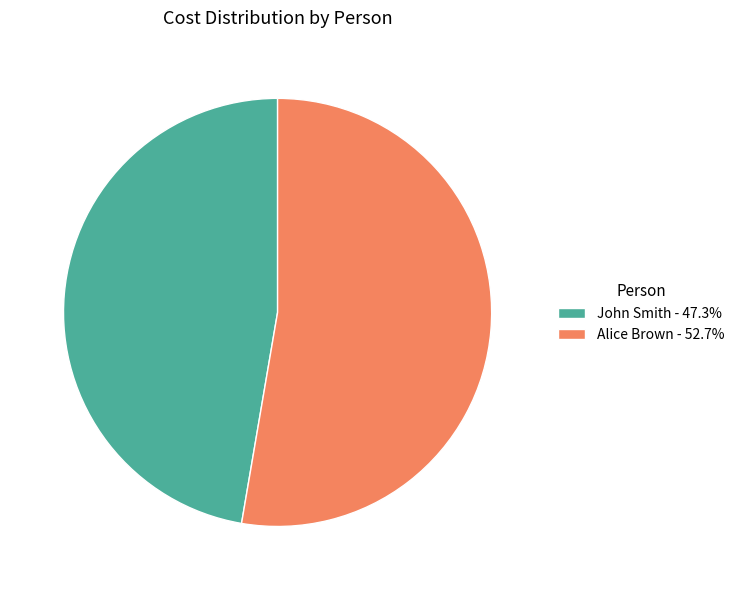

Which category has the biggest portion of the pie?

Alice Brown